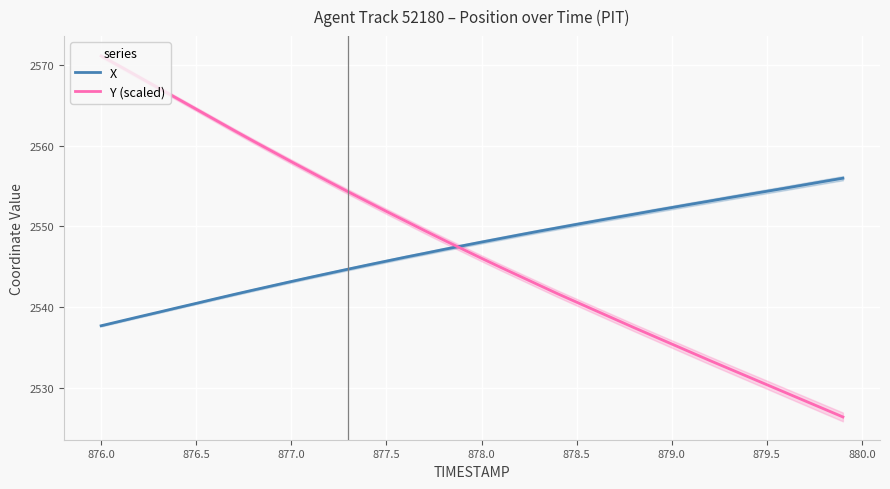

The X series shows 1228.3 at 879.0. True or false?

False